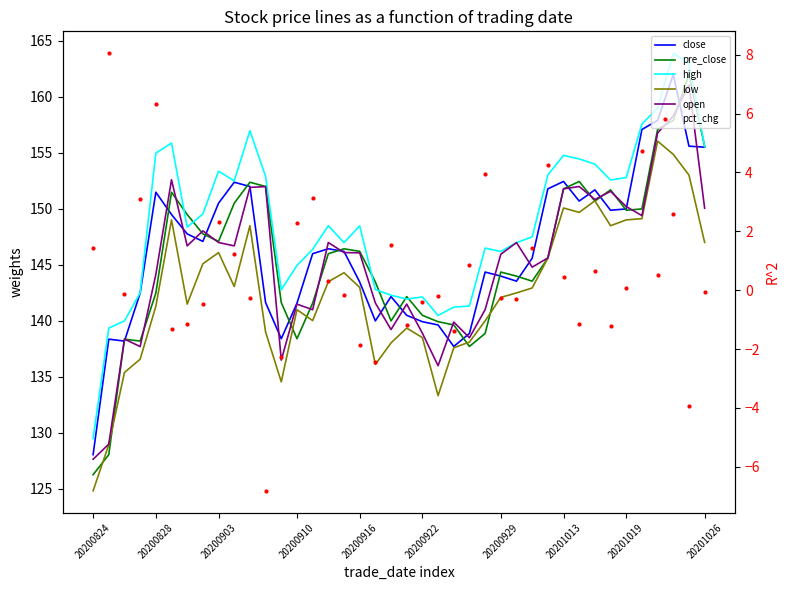

At how many categories does at least one series exceed 90?

40